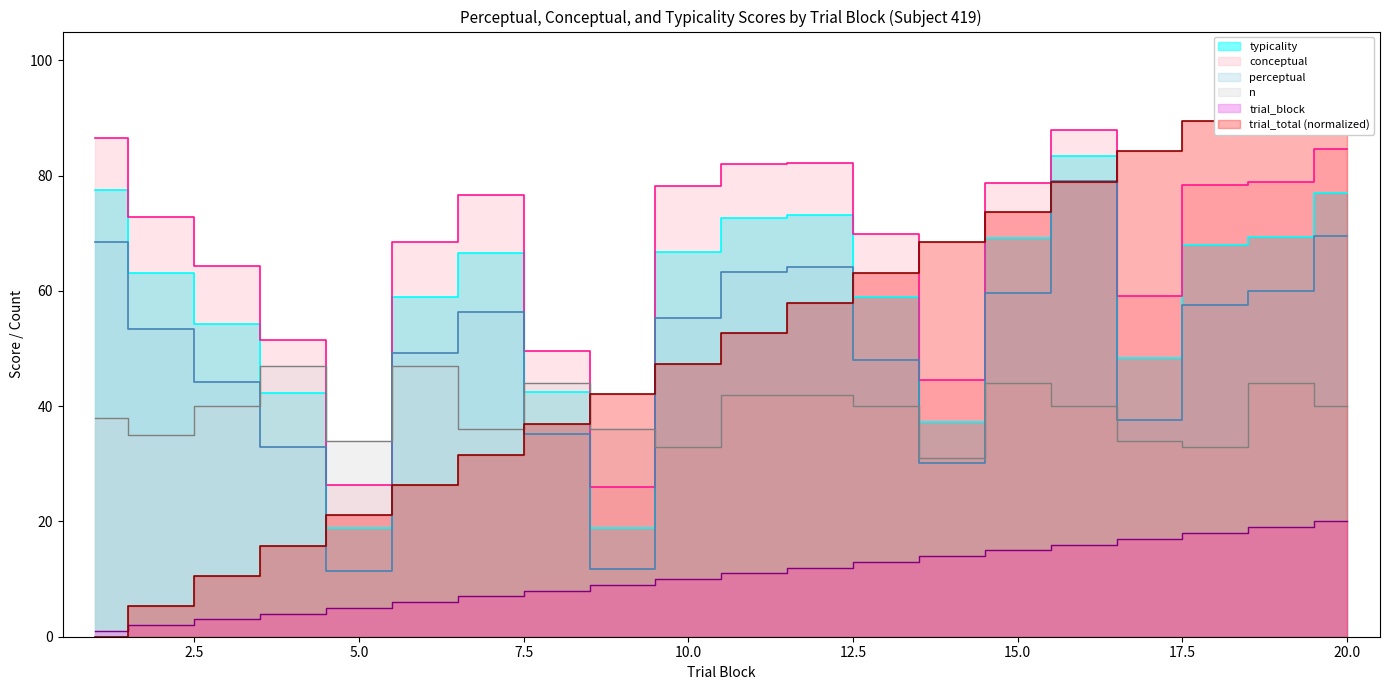

Reading left to right, transcribe all the data shown in this chart.

typicality: 1=77.5	2=63.0	3=54.2	4=42.2	5=18.9	6=58.9	7=66.5	8=42.4	9=18.8	10=66.7	11=72.6	12=73.2	13=59.0	14=37.3	15=69.2	16=83.4	17=48.3	18=68.0	19=69.4	20=77.1
conceptual: 1=86.5	2=72.7	3=64.3	4=51.5	5=26.3	6=68.5	7=76.7	8=49.5	9=26.0	10=78.1	11=82.0	12=82.2	13=69.9	14=44.5	15=78.7	16=87.9	17=59.1	18=78.3	19=78.9	20=84.6
perceptual: 1=68.4	2=53.3	3=44.1	4=32.9	5=11.5	6=49.2	7=56.3	8=35.2	9=11.7	10=55.4	11=63.2	12=64.1	13=48.0	14=30.1	15=59.6	16=79.0	17=37.6	18=57.6	19=60.0	20=69.5
n: 1=38.0	2=35.0	3=40.0	4=47.0	5=34.0	6=47.0	7=36.0	8=44.0	9=36.0	10=33.0	11=42.0	12=42.0	13=40.0	14=31.0	15=44.0	16=40.0	17=34.0	18=33.0	19=44.0	20=40.0
trial_block: 1=1.0	2=2.0	3=3.0	4=4.0	5=5.0	6=6.0	7=7.0	8=8.0	9=9.0	10=10.0	11=11.0	12=12.0	13=13.0	14=14.0	15=15.0	16=16.0	17=17.0	18=18.0	19=19.0	20=20.0
trial_total: 1=0.0	2=5.3	3=10.5	4=15.8	5=21.1	6=26.3	7=31.6	8=36.8	9=42.1	10=47.4	11=52.6	12=57.9	13=63.2	14=68.4	15=73.7	16=78.9	17=84.2	18=89.5	19=94.7	20=100.0